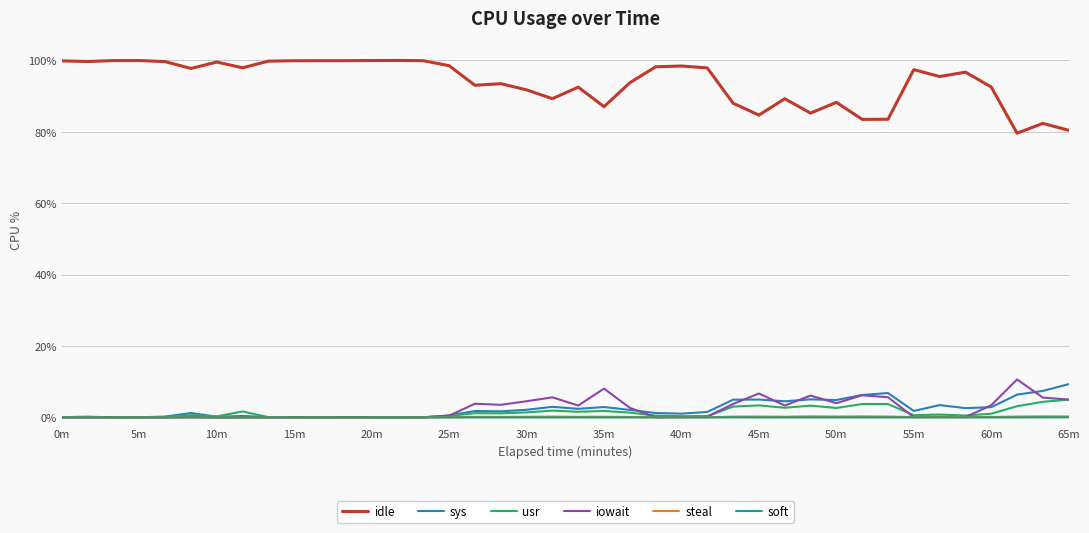

Which series has the widest spread of values?

idle